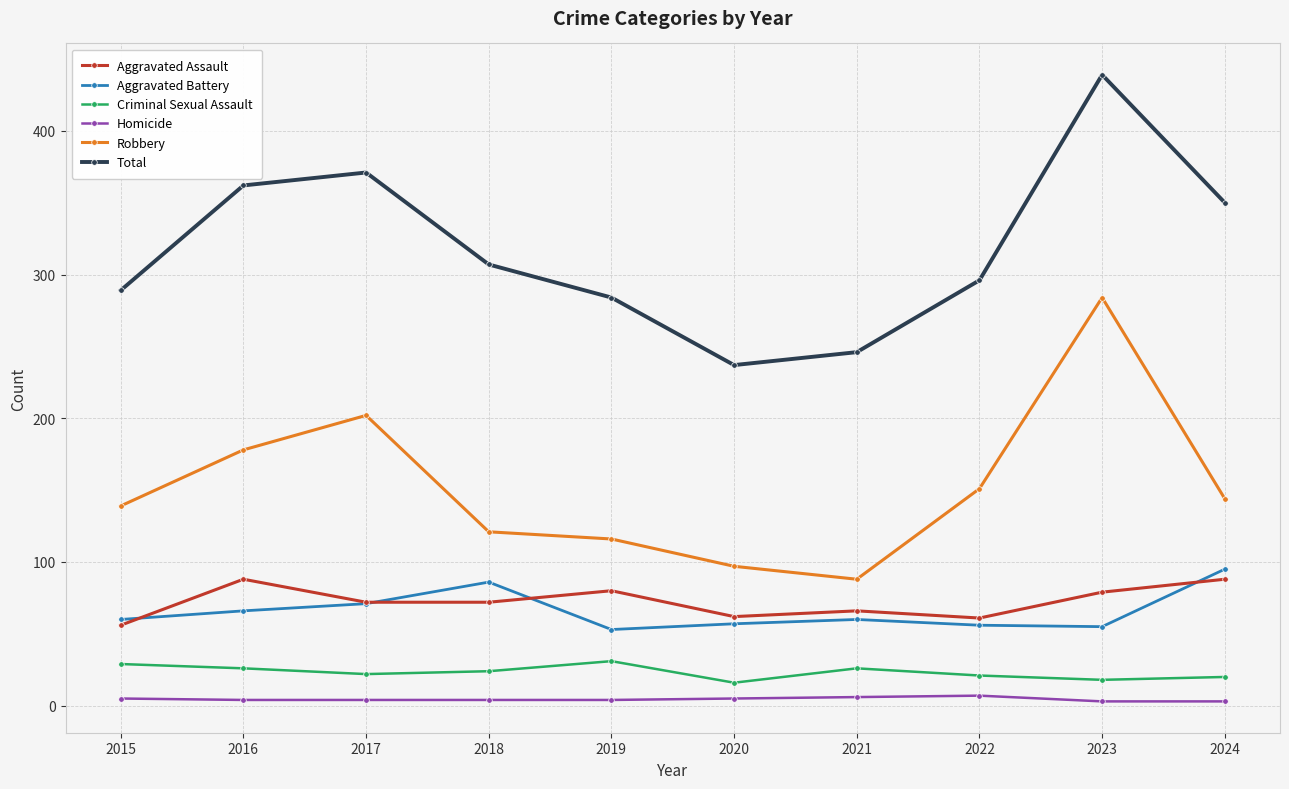

Does the chart have visible grid lines?

Yes